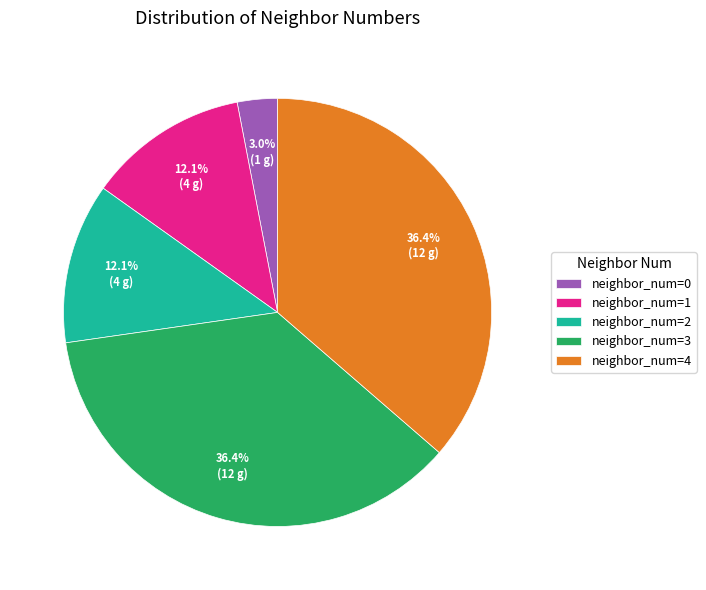

Which has a higher value, neighbor_num=0 or neighbor_num=2?

neighbor_num=2